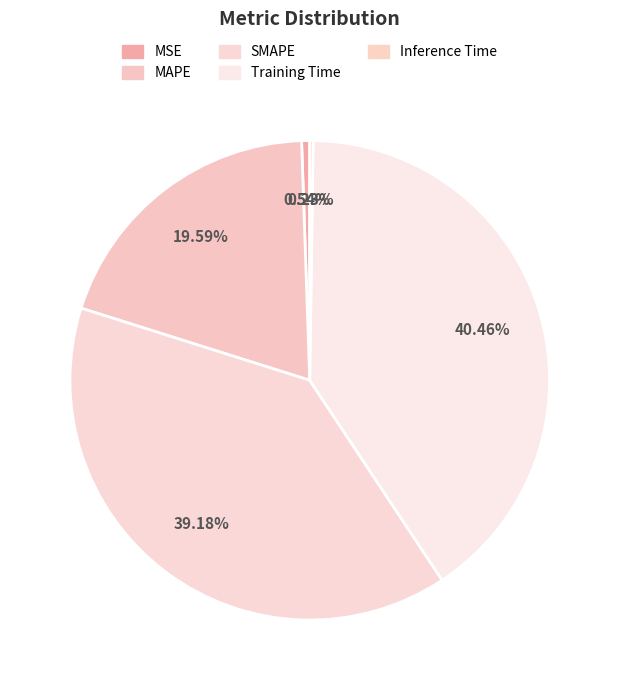

Combined, do MSE and MAPE account for over 50%?

No